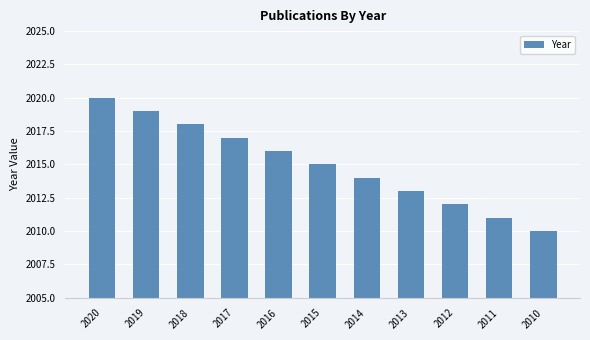

What is the difference between the maximum and second lowest values?

9